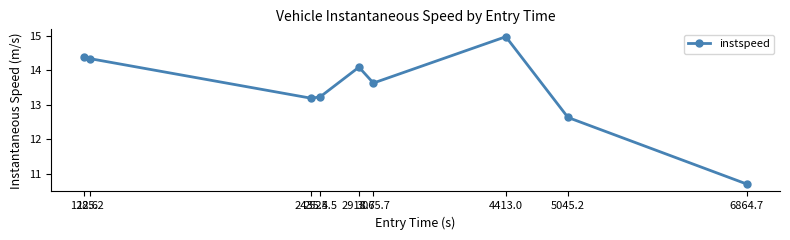

What is the difference between the maximum and second lowest values?

2.3